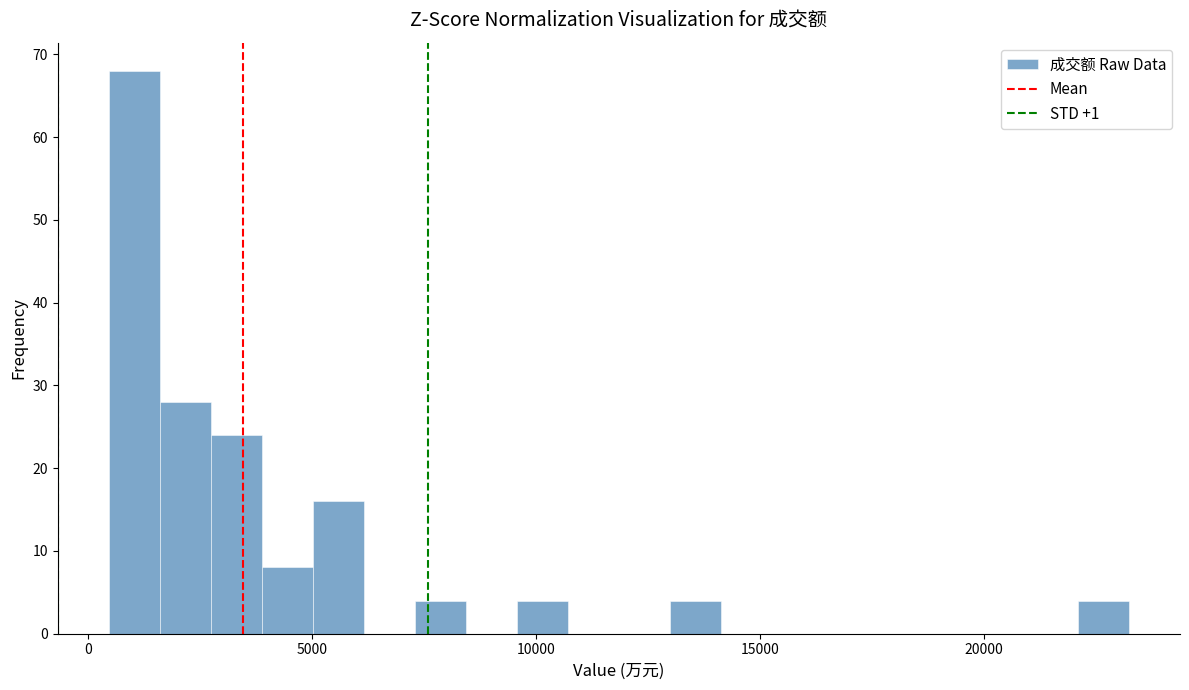

Read against the x-axis, roughly where is the centre of the tallest bar?

1000